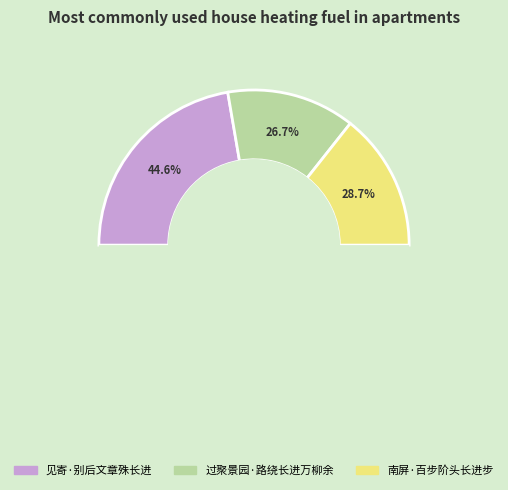

Rank the categories by value from lowest to highest.

过聚景园·路绕长进万柳余, 南屏·百步阶头长进步, 见寄·别后文章殊长进